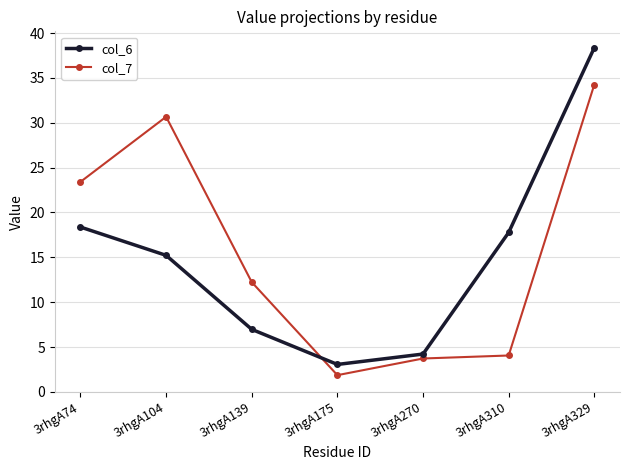

Which series has the widest spread of values?

col_6